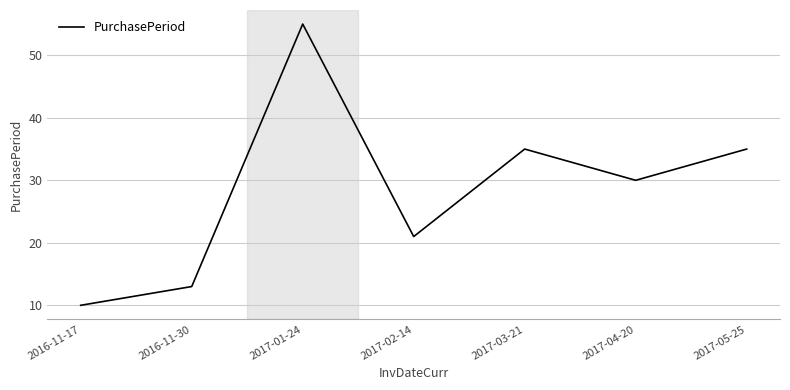

At which label is the value closest to 32?

2017-04-20